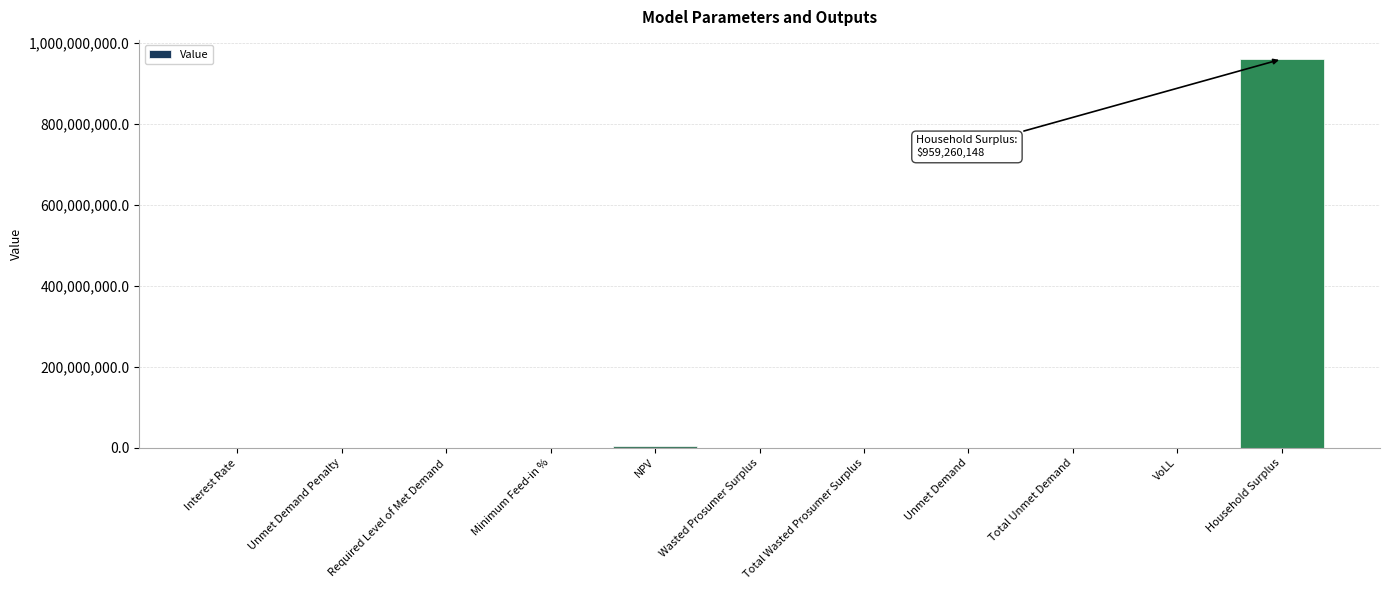

What is the difference between the values at Total Wasted Prosumer Surplus and VoLL?

53173.4